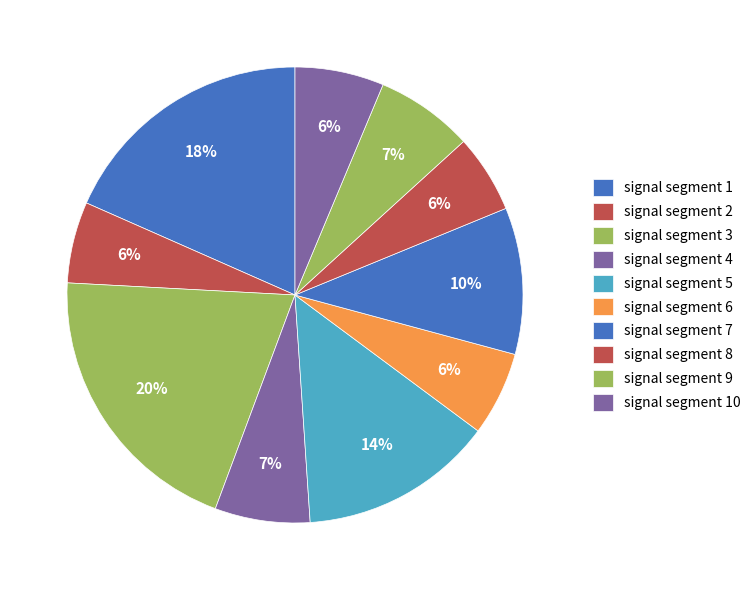

Is it true that signal segment 6 is 6% of the pie?

True